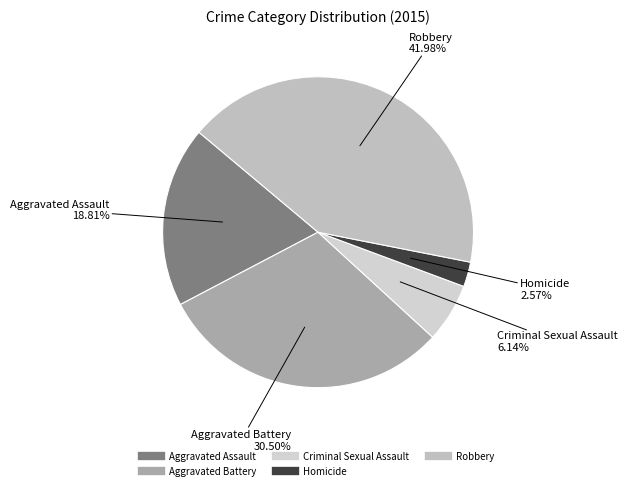

Rank the categories by value from lowest to highest.

Homicide, Criminal Sexual Assault, Aggravated Assault, Aggravated Battery, Robbery